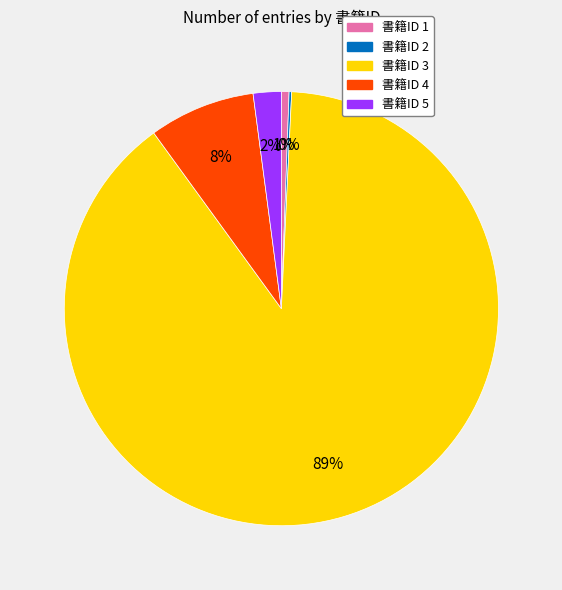

To the nearest percent, what is the average slice percentage?

20%